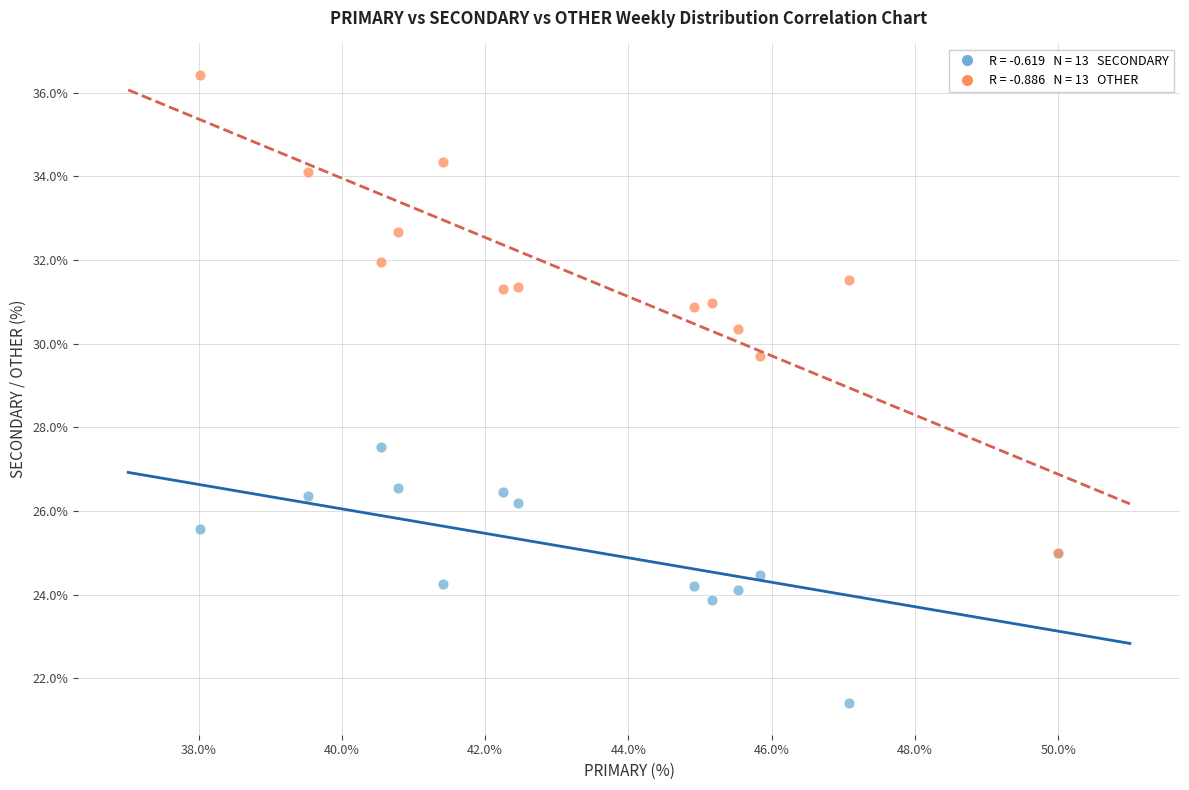

Across all series, what Y value is closest to 28?

27.5